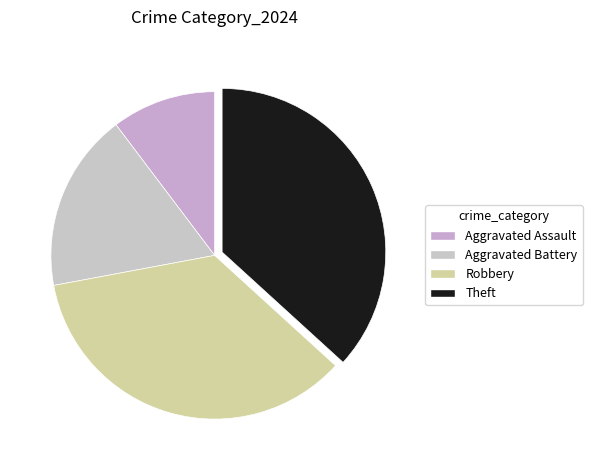

How many segments does this pie chart have?

4